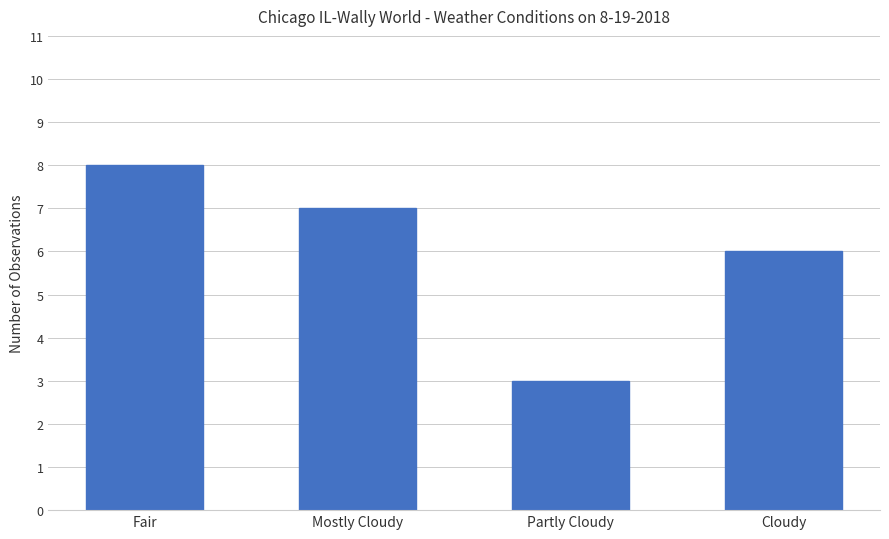

What is the difference between the values at Mostly Cloudy and Cloudy?

1